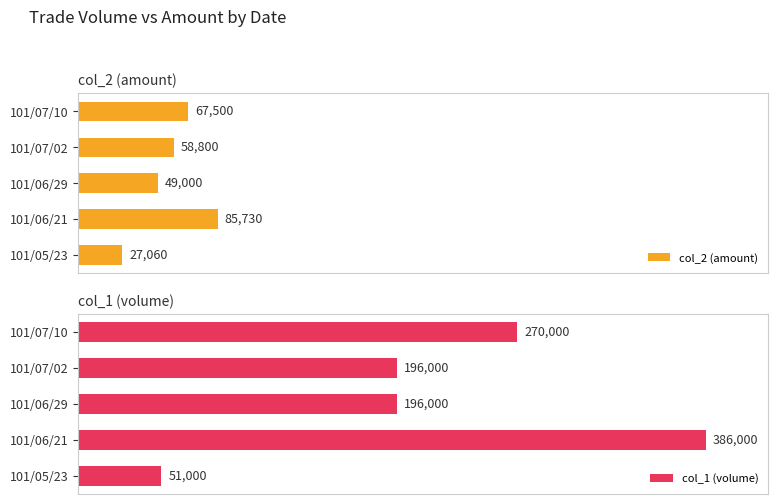

Where is col_2 (amount) nearest to the value 56395?

101/07/02